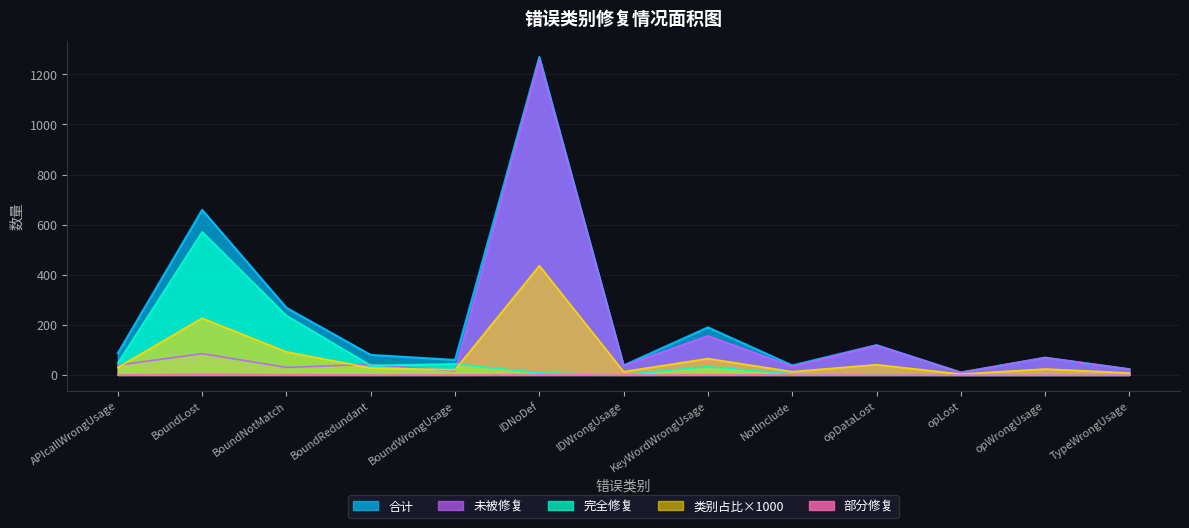

What is the sum of all 完全修复 values?

985.0